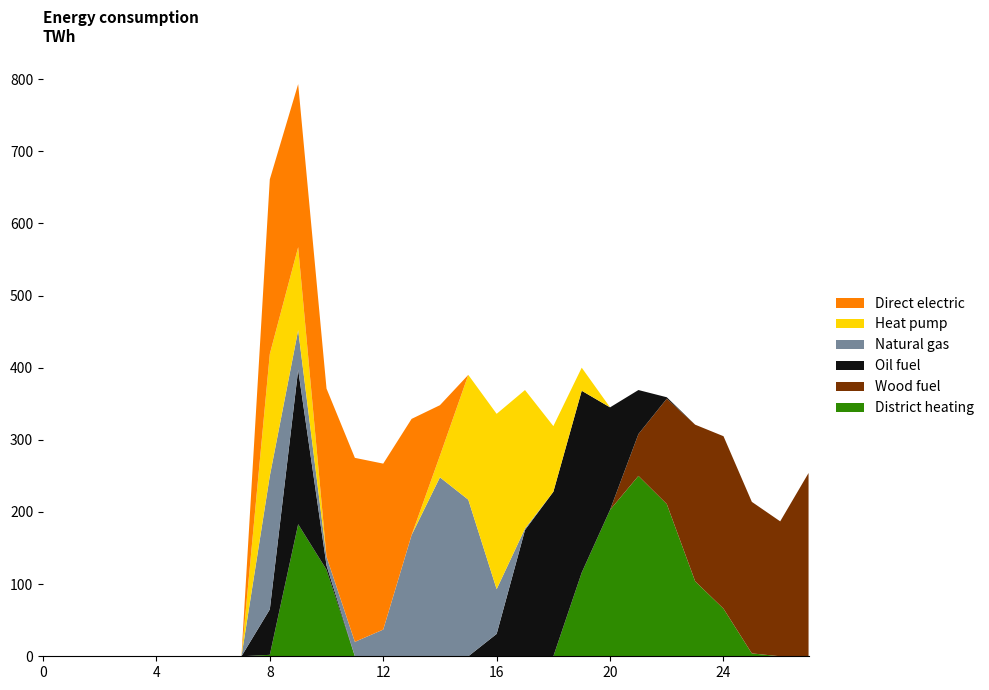

Reading right to left, extract all data points from this chart.

col_15: 27=0	26=0	25=4	24=66	23=104	22=211	21=250	20=203	19=116	18=0	17=0	16=0	15=0	14=0	13=0	12=0	11=0	10=120	9=183	8=2	7=0	6=0	5=0	4=0	3=0	2=0	1=0	0=0
col_14: 27=254	26=187	25=210	24=239	23=217	22=146	21=58	20=0	19=0	18=0	17=0	16=0	15=0	14=0	13=0	12=0	11=0	10=0	9=0	8=0	7=0	6=0	5=0	4=0	3=0	2=0	1=0	0=0
col_16: 27=0	26=0	25=0	24=0	23=0	22=2	21=61	20=142	19=252	18=228	17=175	16=31	15=0	14=0	13=0	12=0	11=0	10=6	9=214	8=63	7=0	6=0	5=0	4=0	3=0	2=0	1=0	0=0
col_18: 27=0	26=0	25=0	24=0	23=0	22=0	21=0	20=0	19=0	18=0	17=2	16=62	15=217	14=248	13=168	12=37	11=20	10=12	9=55	8=185	7=0	6=0	5=0	4=0	3=0	2=0	1=0	0=0
col_17: 27=0	26=0	25=0	24=0	23=0	22=0	21=0	20=0	19=32	18=91	17=192	16=243	15=173	14=30	13=0	12=0	11=0	10=0	9=115	8=169	7=0	6=0	5=0	4=0	3=0	2=0	1=0	0=0
col_19: 27=0	26=0	25=0	24=0	23=0	22=0	21=0	20=0	19=0	18=0	17=0	16=0	15=0	14=70	13=161	12=230	11=255	10=233	9=226	8=242	7=0	6=0	5=0	4=0	3=0	2=0	1=0	0=0